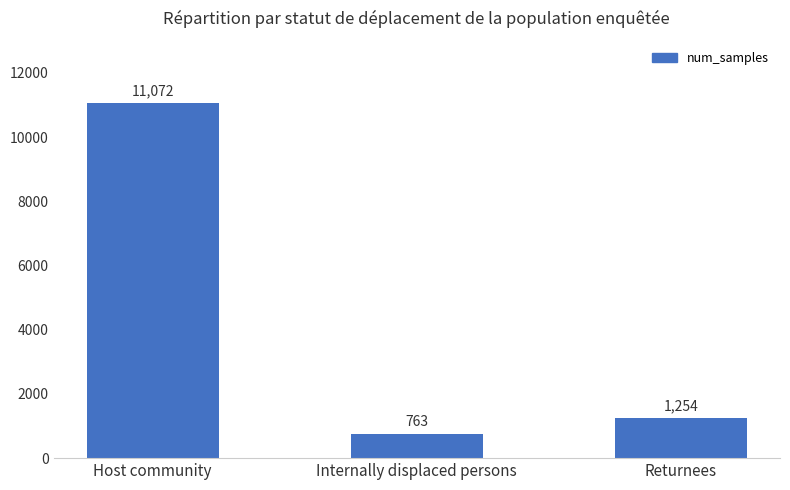

The value at Returnees is 1889. True or false?

False